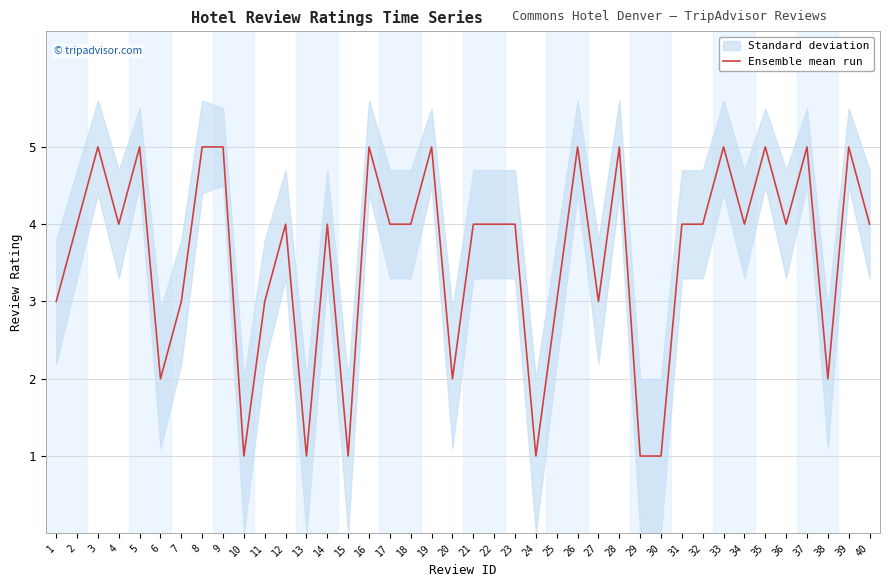

Does the chart display data point markers on the line(s)?

No